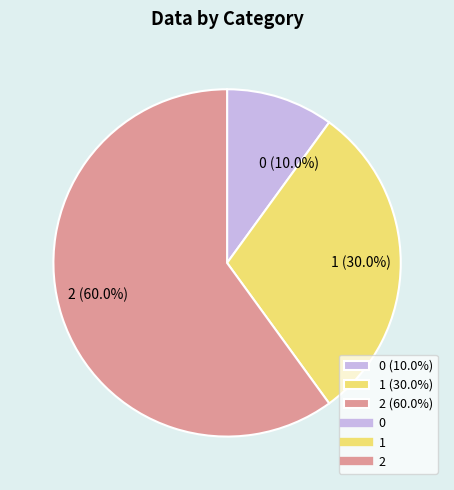

How many slices are in this pie chart?

3